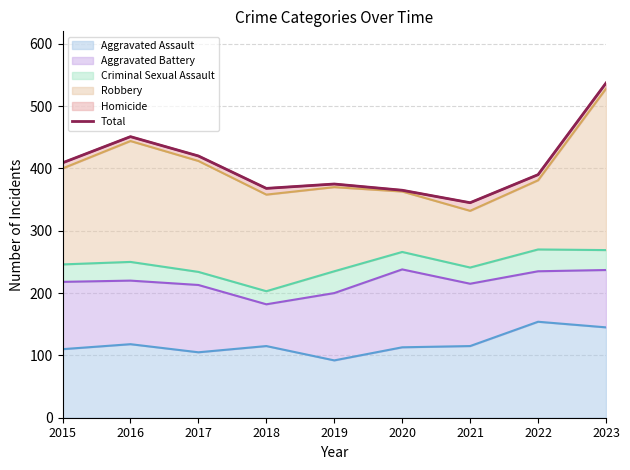

What is the difference between the maximum and minimum values?

192